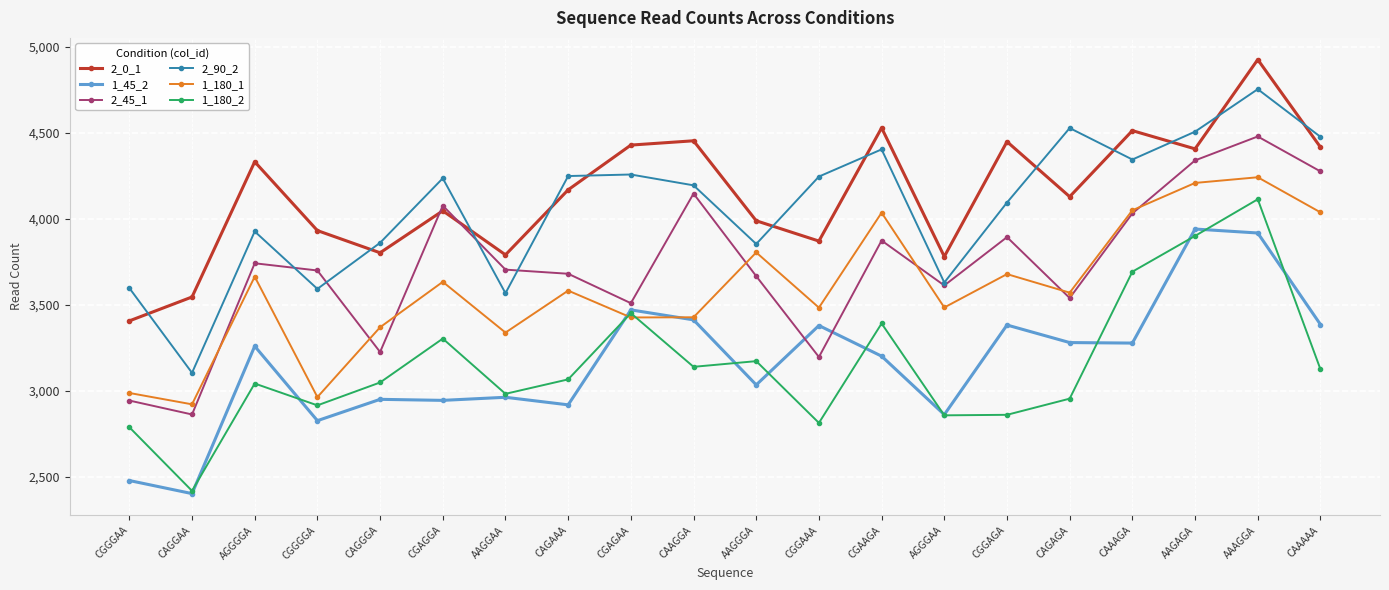

What position from the left is AGGGGA?

3